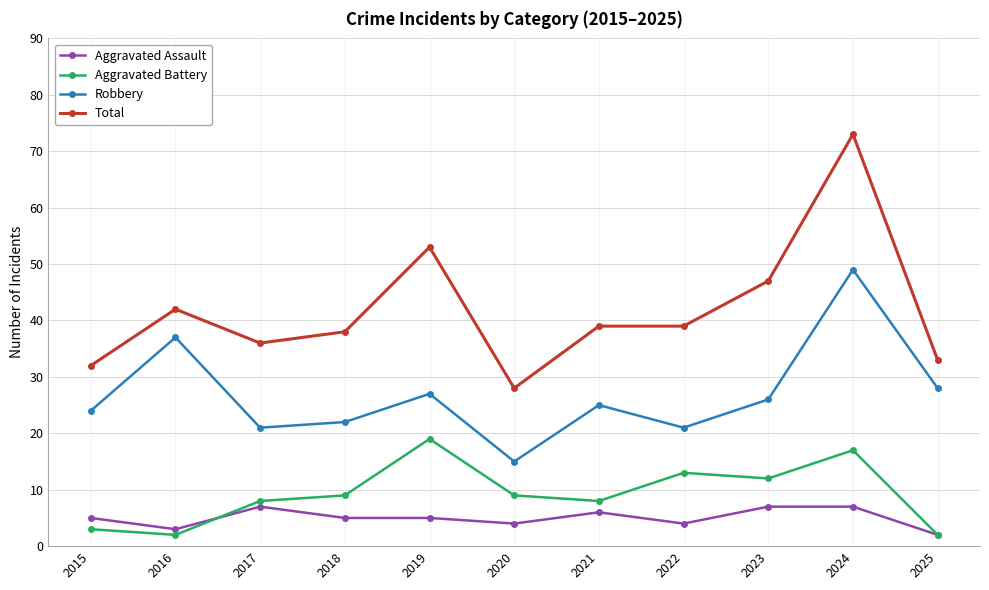

At which category does Robbery reach its first local valley?

2017